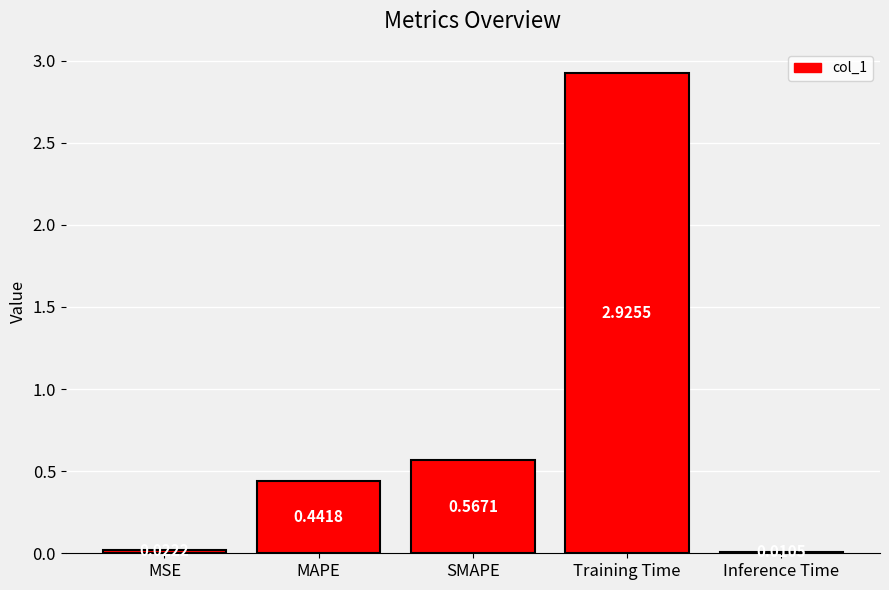

List the labels in order of value, smallest first.

Inference Time, MSE, MAPE, SMAPE, Training Time